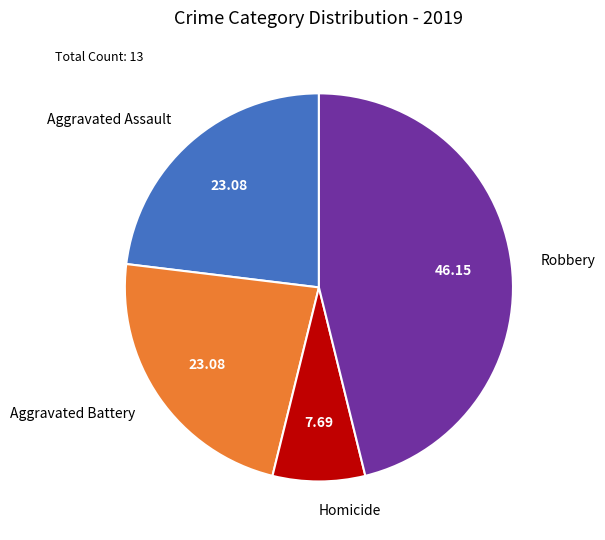

The Robbery slice represents 39% of the pie. True or false?

False